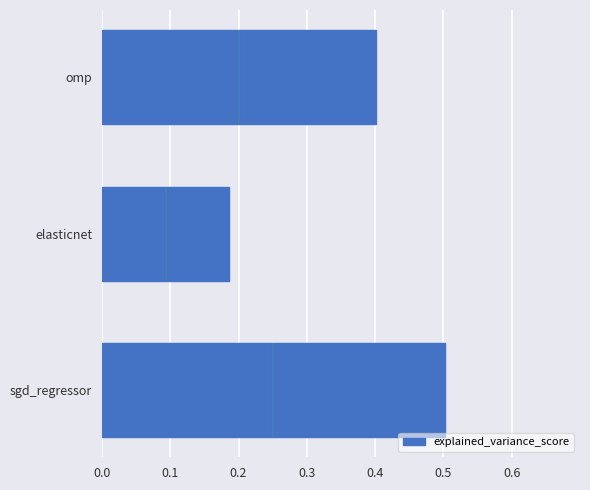

Where is explained_variance_score nearest to the value 0?

elasticnet